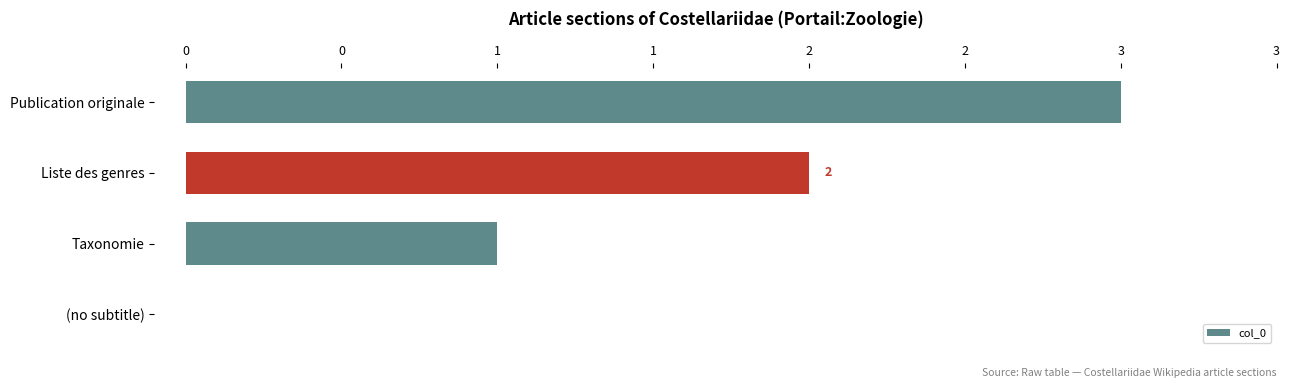

Are the bars horizontal?

Yes